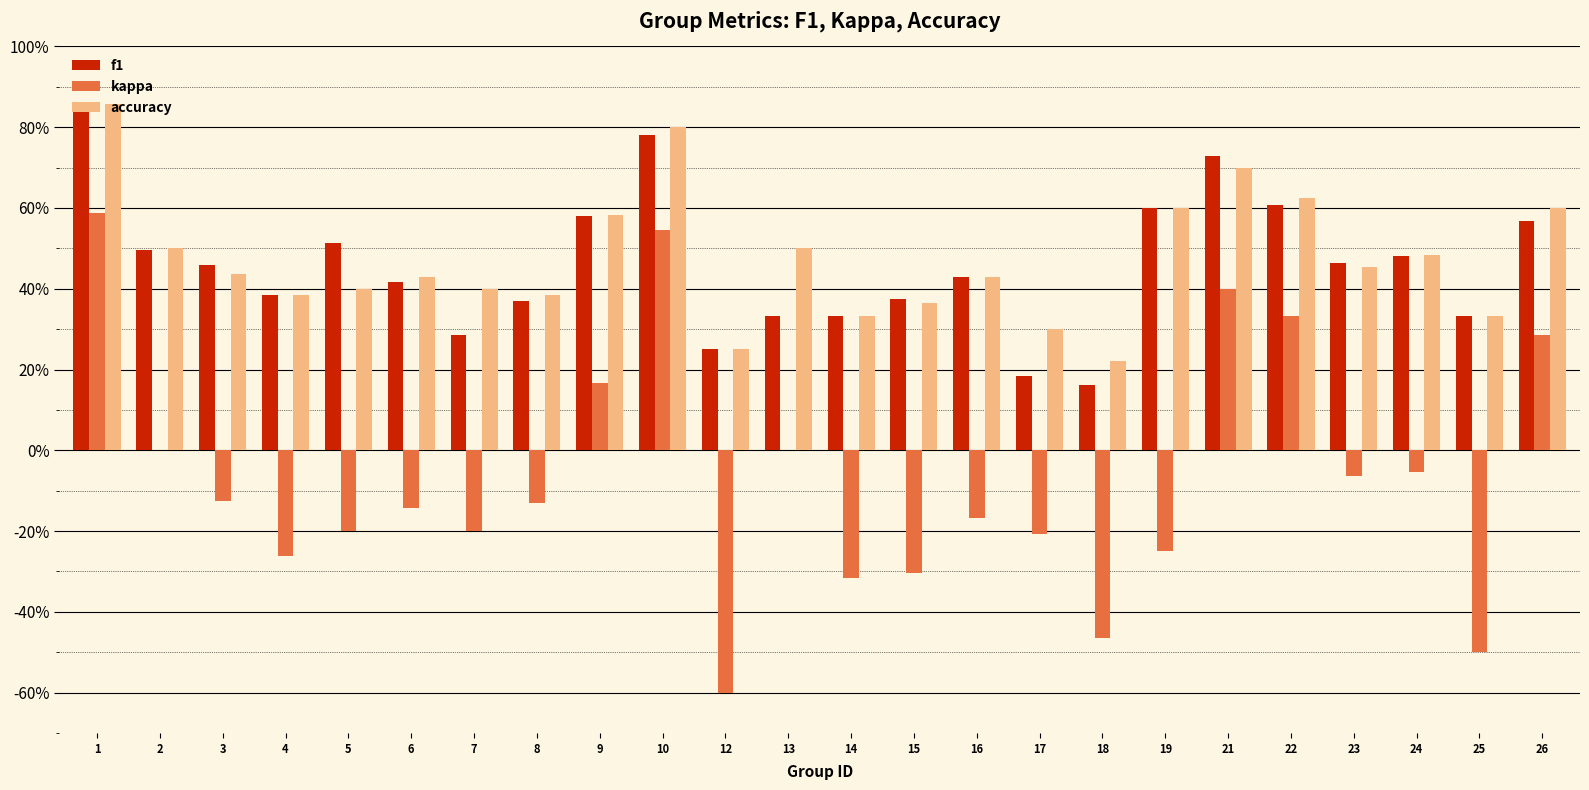

Which series has the largest total across all categories?

accuracy